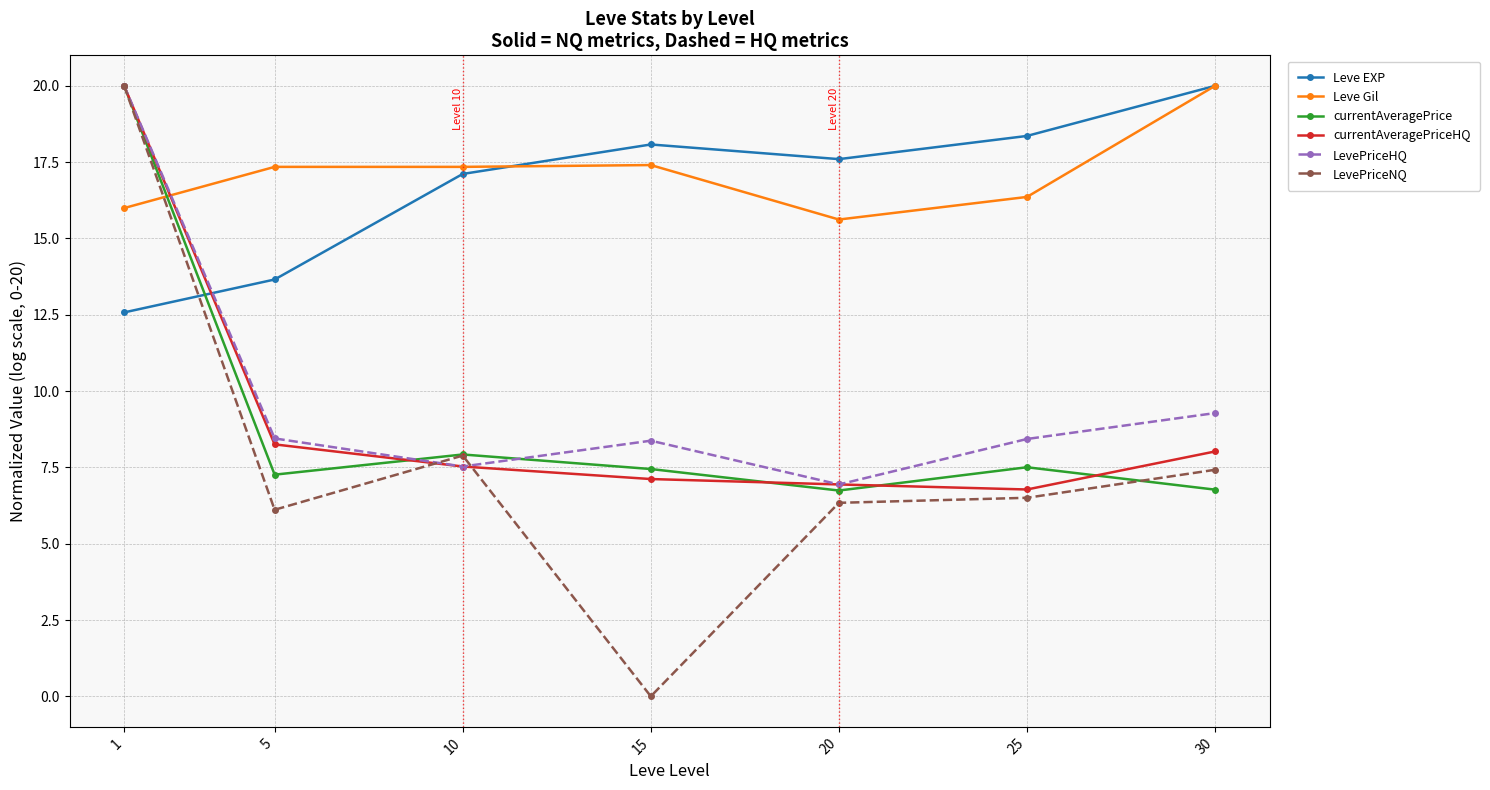

Between 10 and 20, which series saw the biggest shift?

Leve Gil